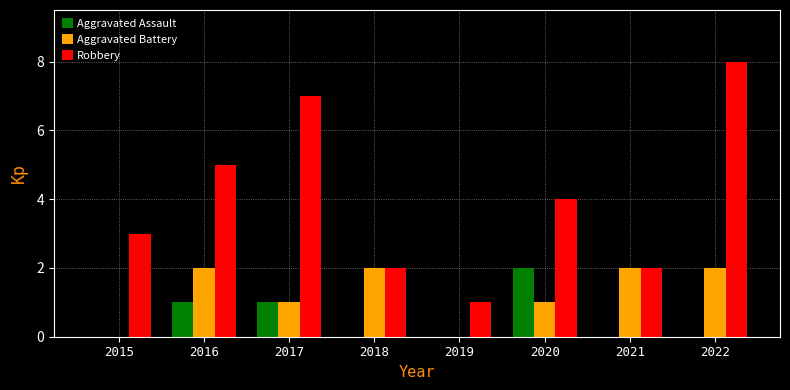

What is the sum of all Aggravated Assault values?

4